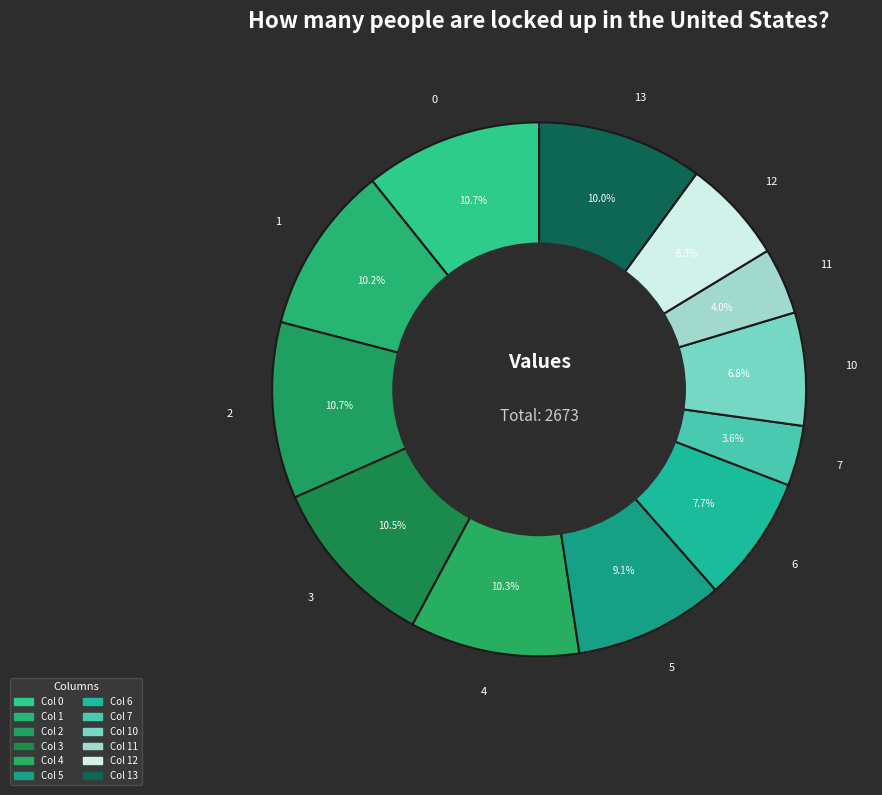

Approximately how many times larger is the value at 6 compared to 10?

1.1